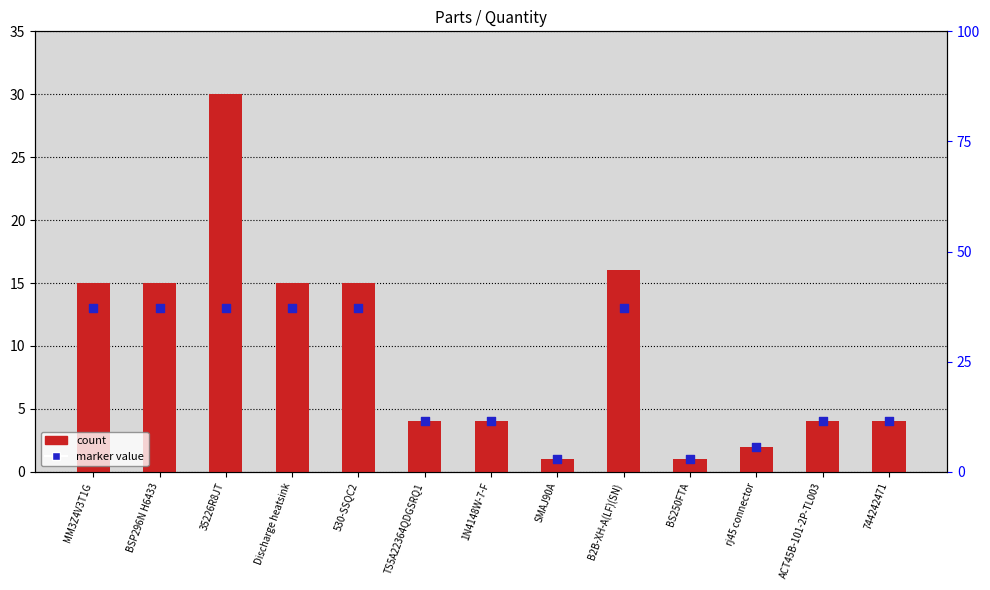

Which series contains the lowest Y value?

Quantity